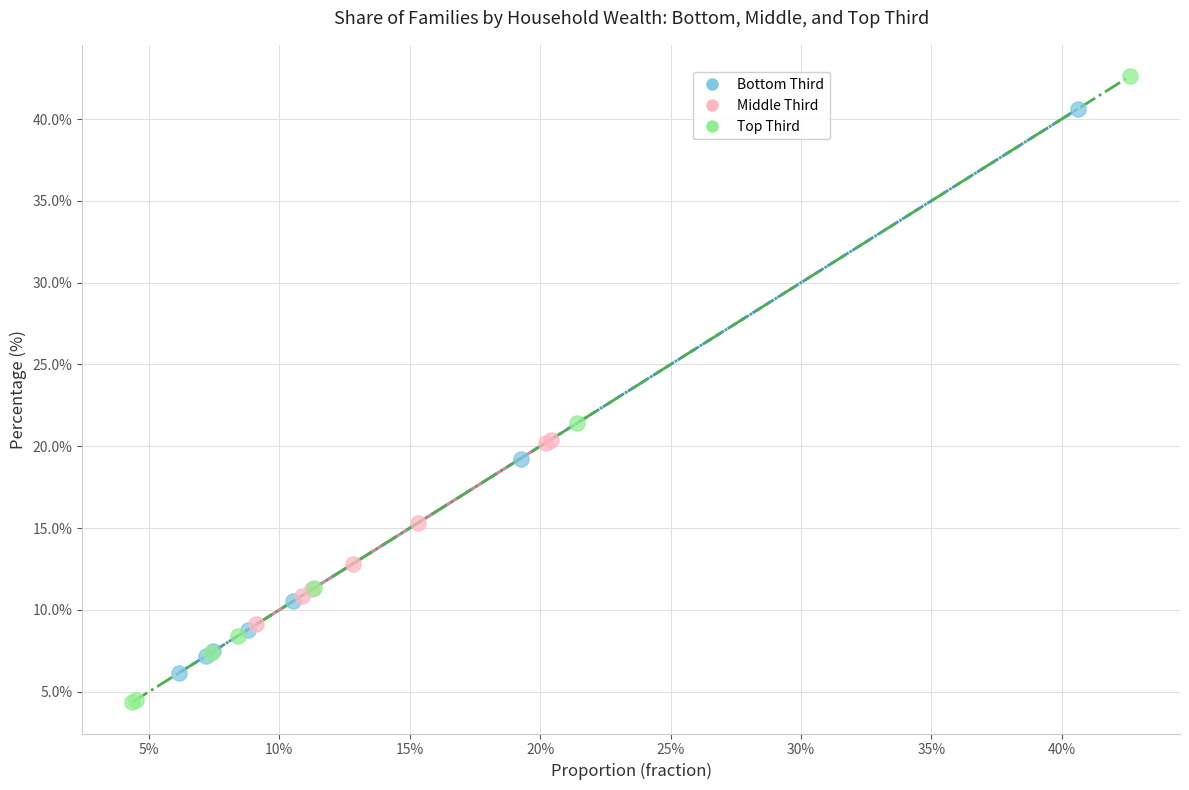

Which series has the widest spread of Y values?

Top Third